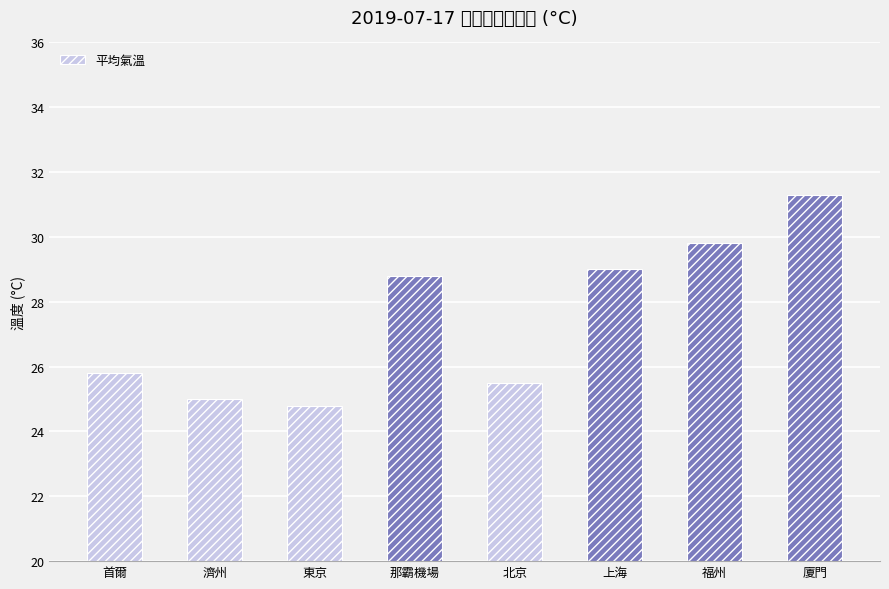

Reading right to left, extract all data points from this chart.

31.3	29.8	29.0	25.5	28.8	24.8	25.0	25.8